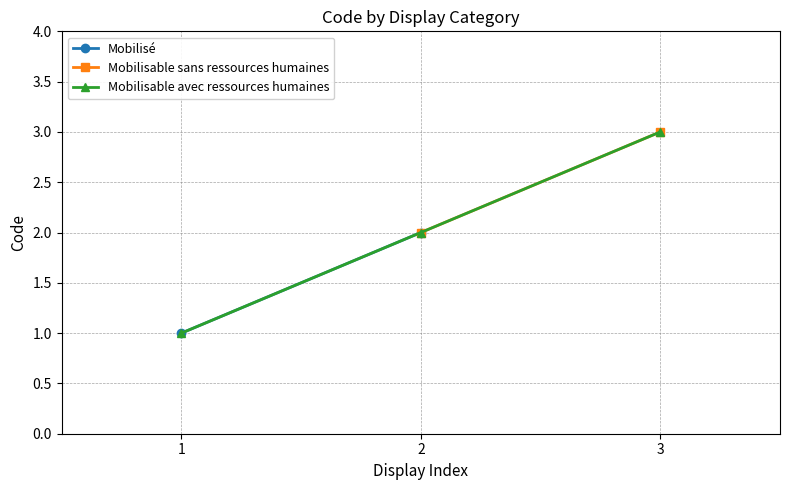

What is the value of the 3rd point from the left?

3